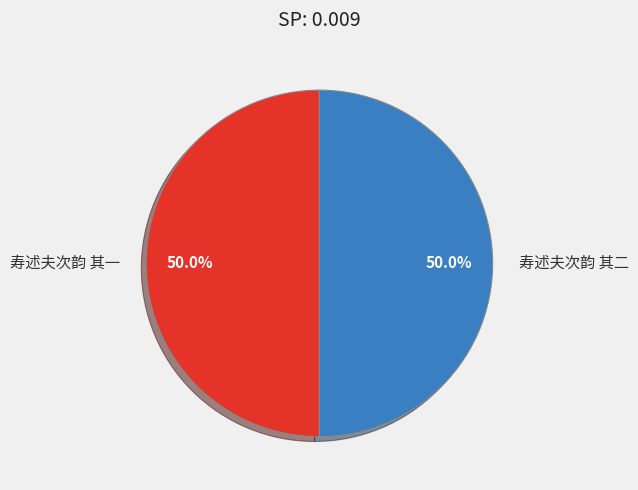

How many slices are in this pie chart?

2